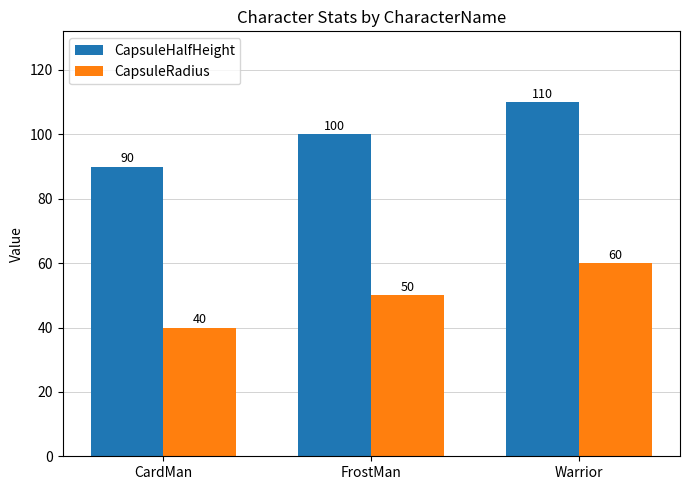

What is the minimum value for CapsuleRadius?

40